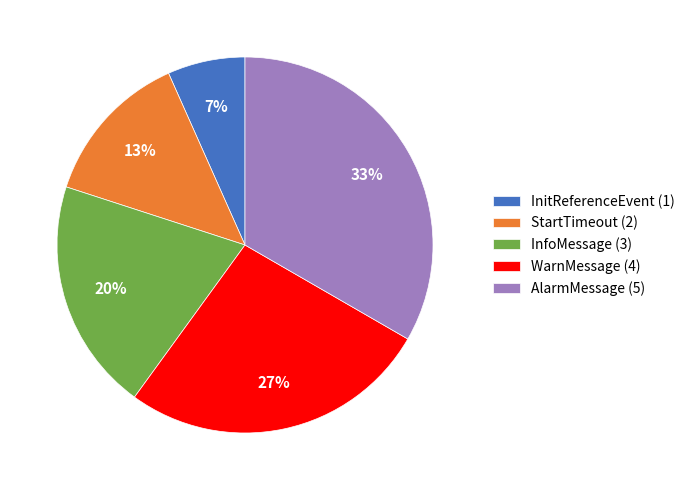

Between AlarmMessage (5) and WarnMessage (4), which is larger?

AlarmMessage (5)